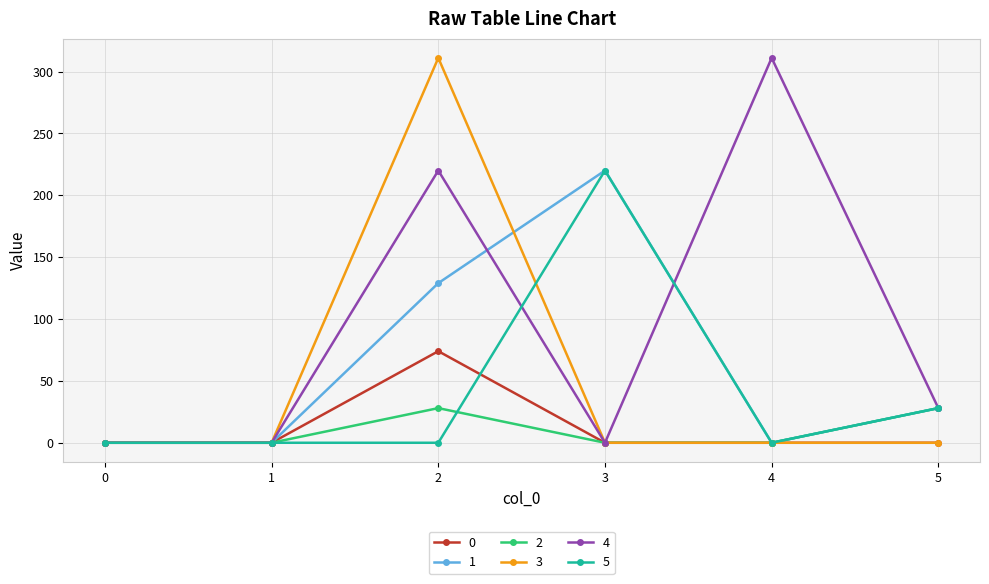

At which category is the sum across all series the highest?

2